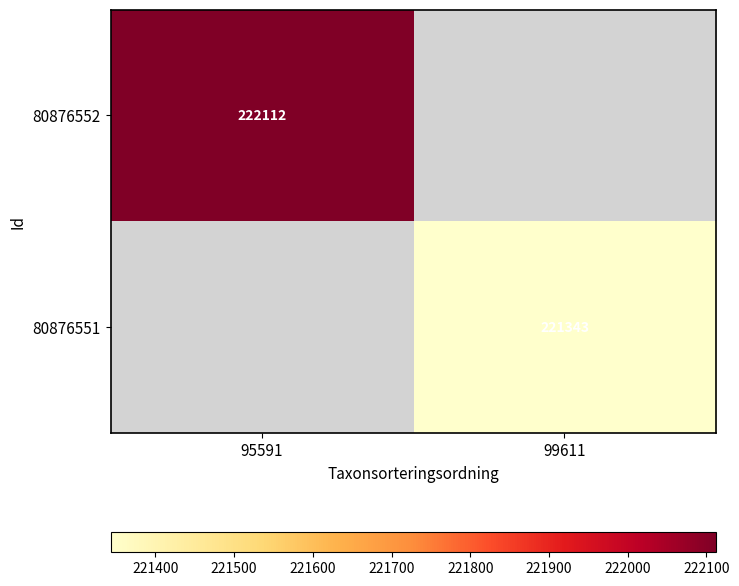

At which category does the chart reach its peak across all series?

95591